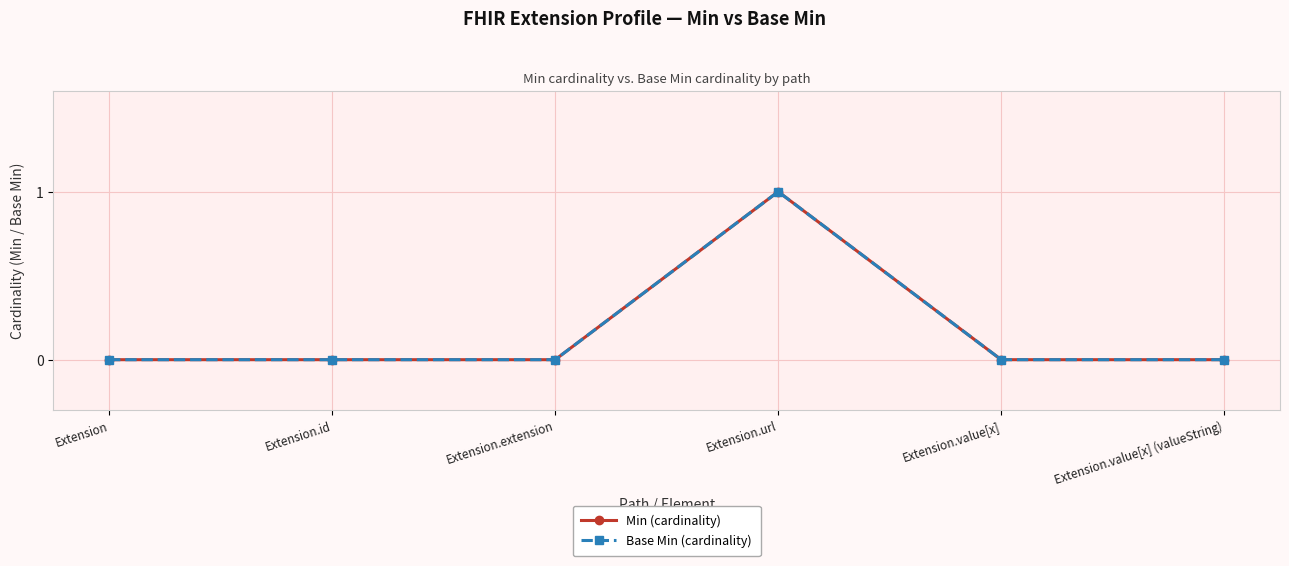

True or false: Min (cardinality) and Base Min (cardinality) intersect in this chart.

False